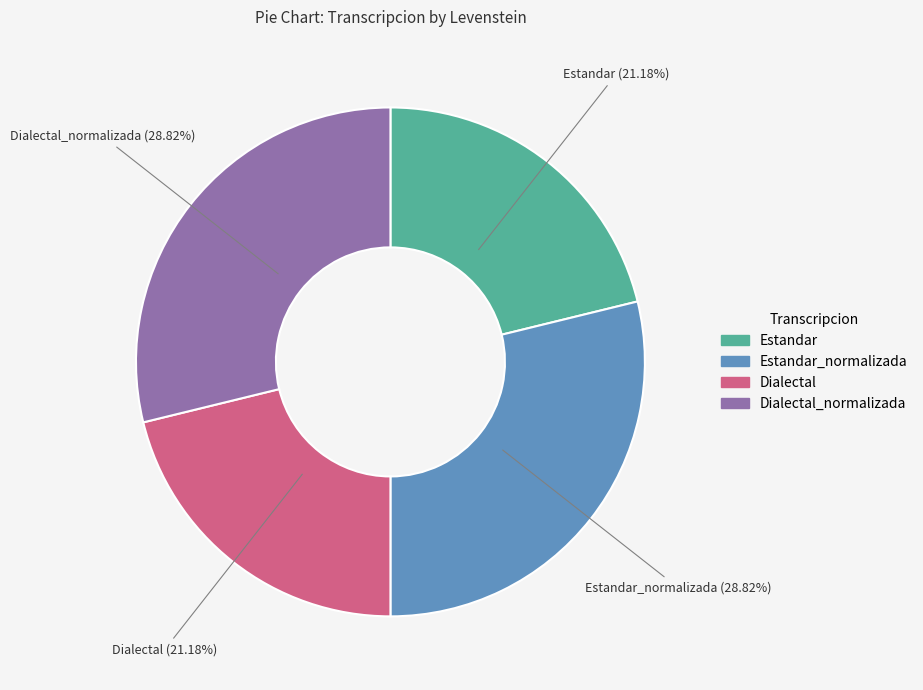

To the nearest percent, what portion does Estandar represent?

21%